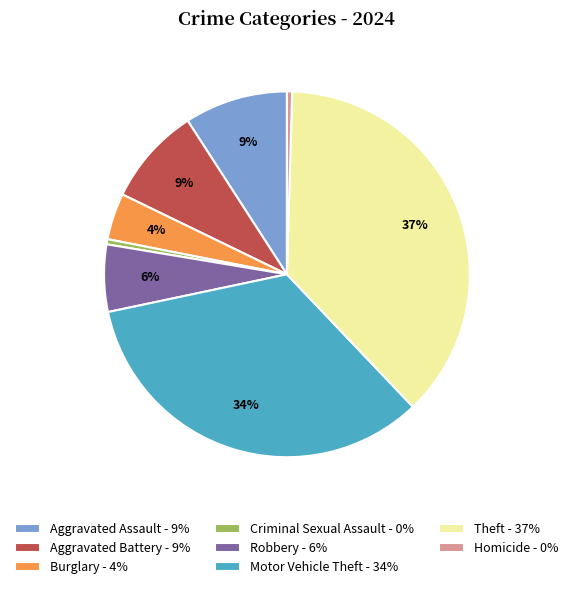

Is there a majority slice in this chart?

No